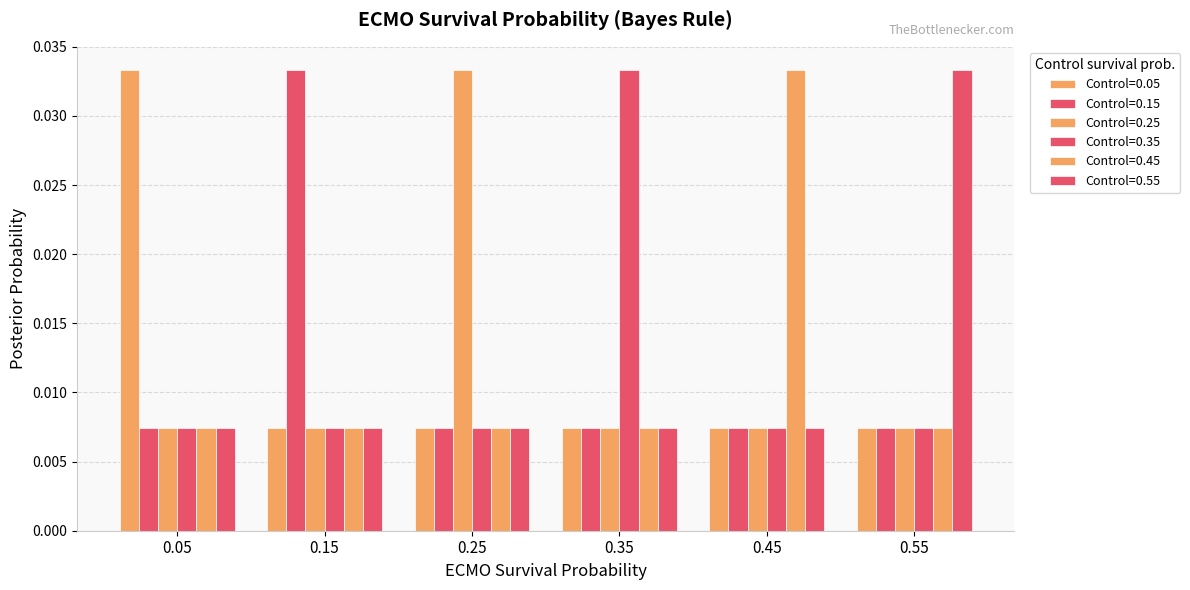

Between 0.45 and 0.15, which is larger?

0.45